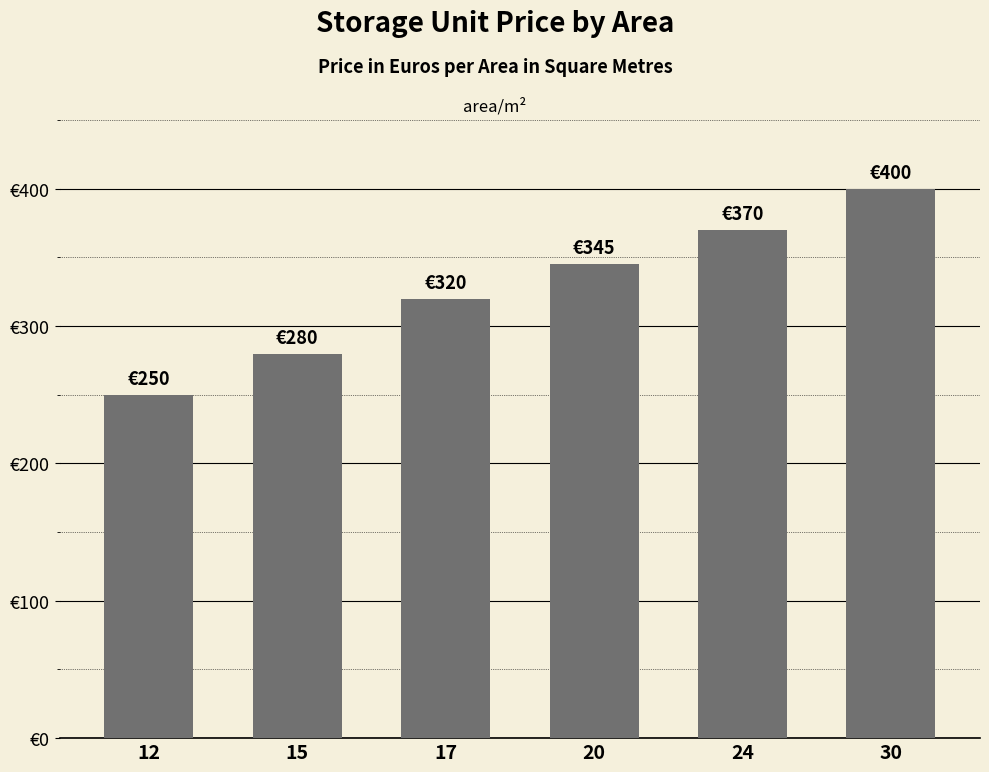

What is the sum of the values at 15 and 30?

680